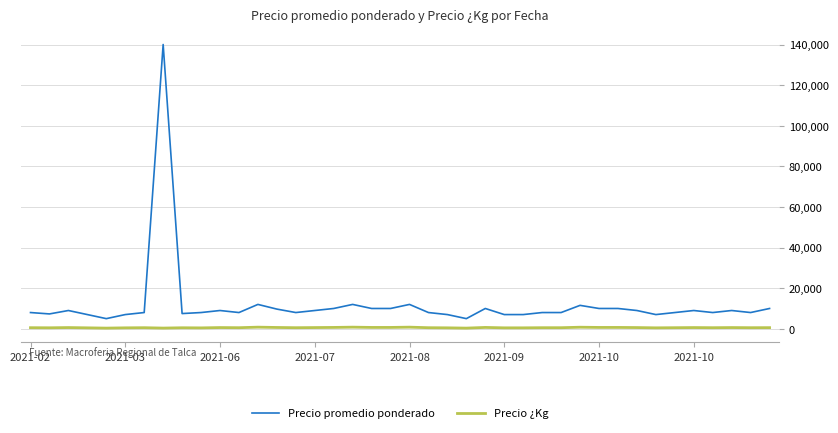

List the series in order of their peak value, lowest first.

Precio ¿Kg, Precio promedio ponderado